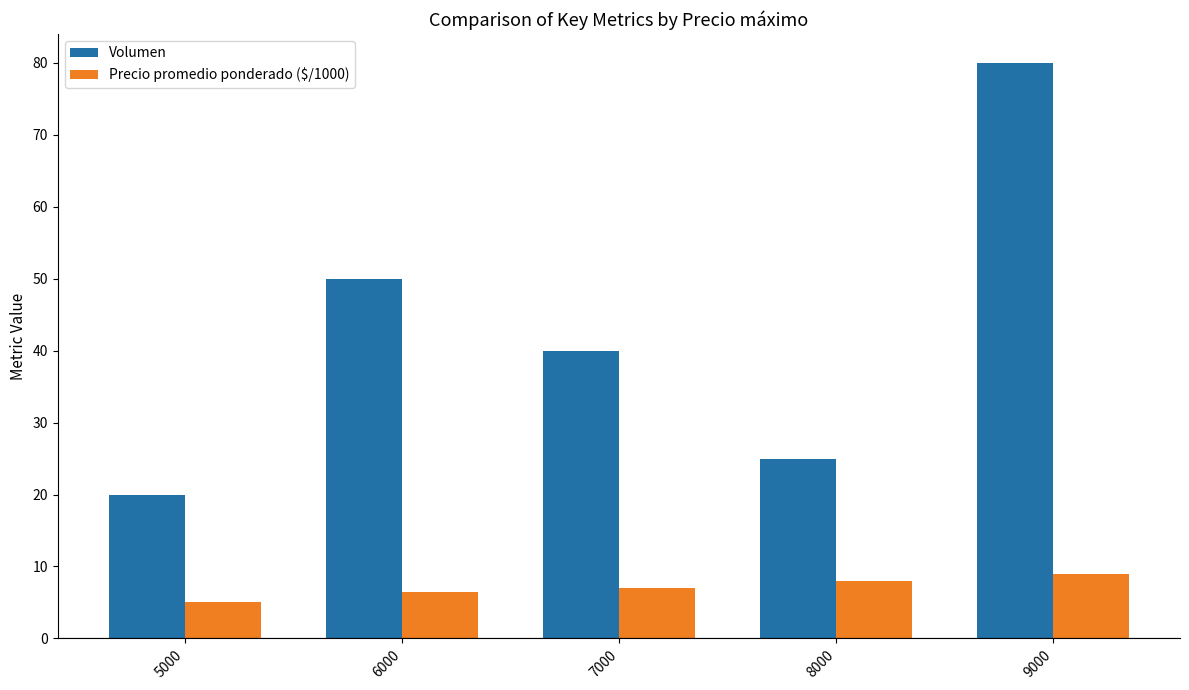

What is the difference between the Precio promedio ponderado ($/1000) values at 7000 and 9000?

2.0